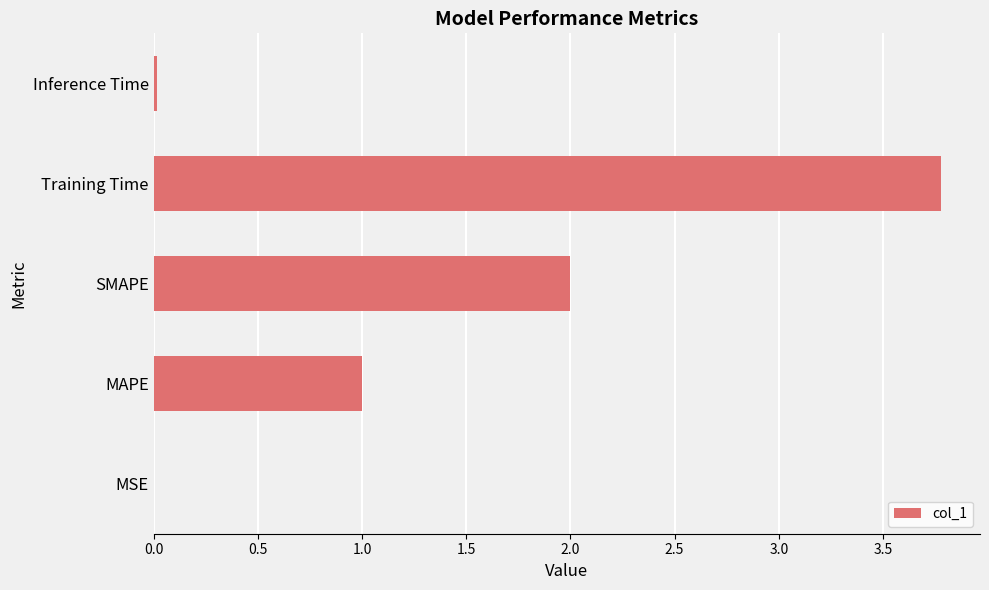

What is the average value?

1.4